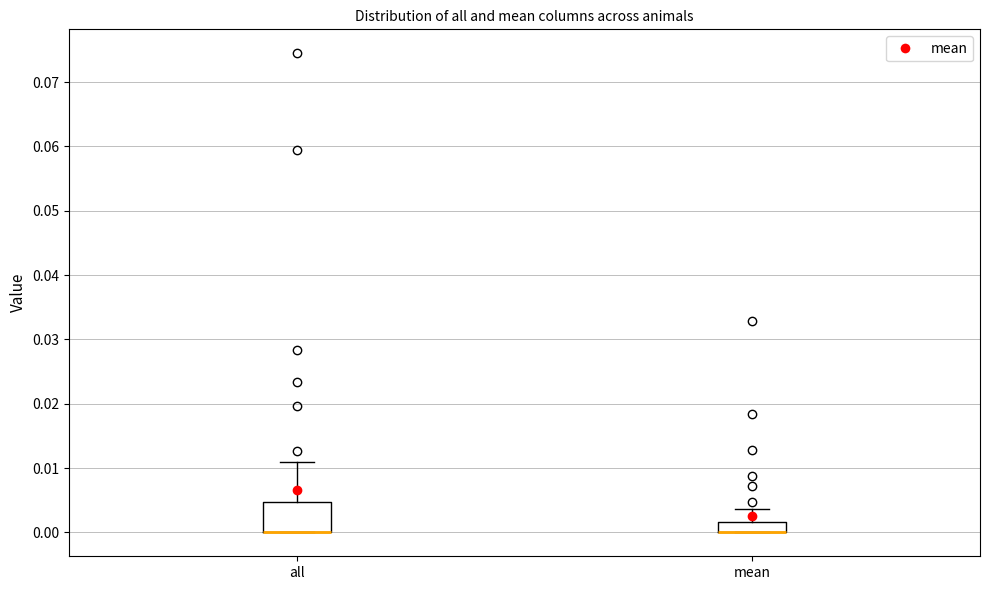

Reading left to right, read every box against the y-axis: the position of its median line, the range the box covers, and the ends of its whiskers. The values are not printed on the chart, so give them approximately, as read against the axis.

all: median 0.000 (drawn on the box's lower edge), box 0.000 to 0.005, whiskers 0.000 to 0.011
mean: median 0.000 (drawn on the box's lower edge), box 0.000 to 0.002, whiskers 0.000 to 0.004